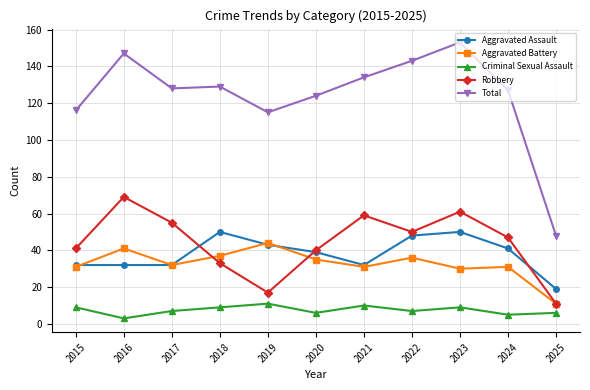

What is the total value across all series at 2024?

251